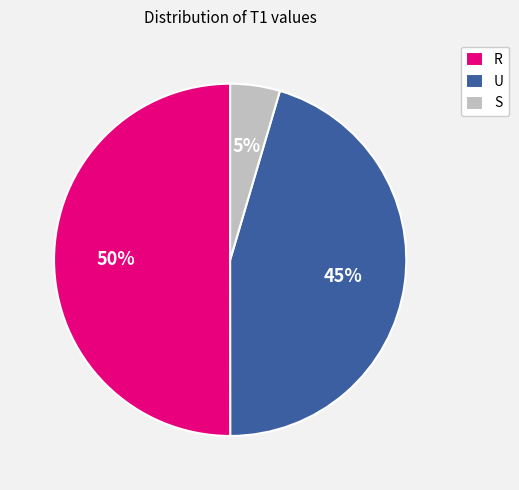

What is the majority slice?

R